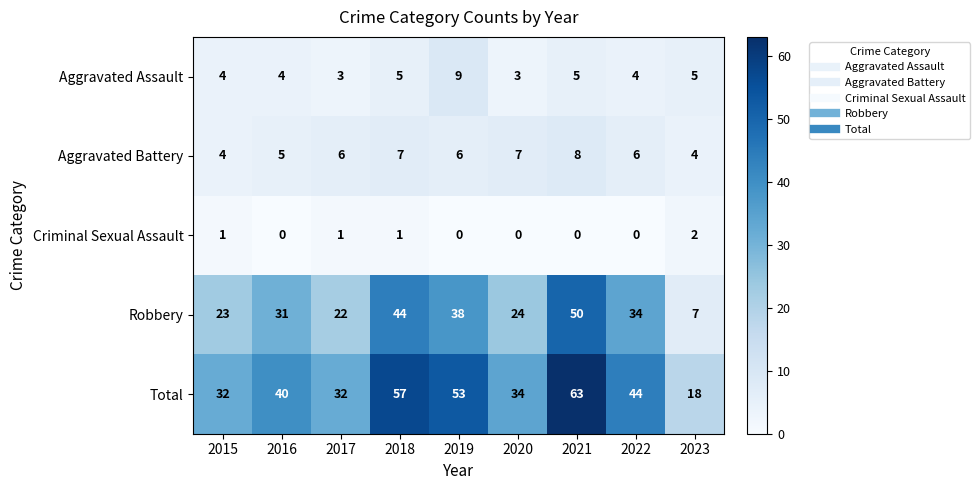

What is the total value across all series at 2018?

114